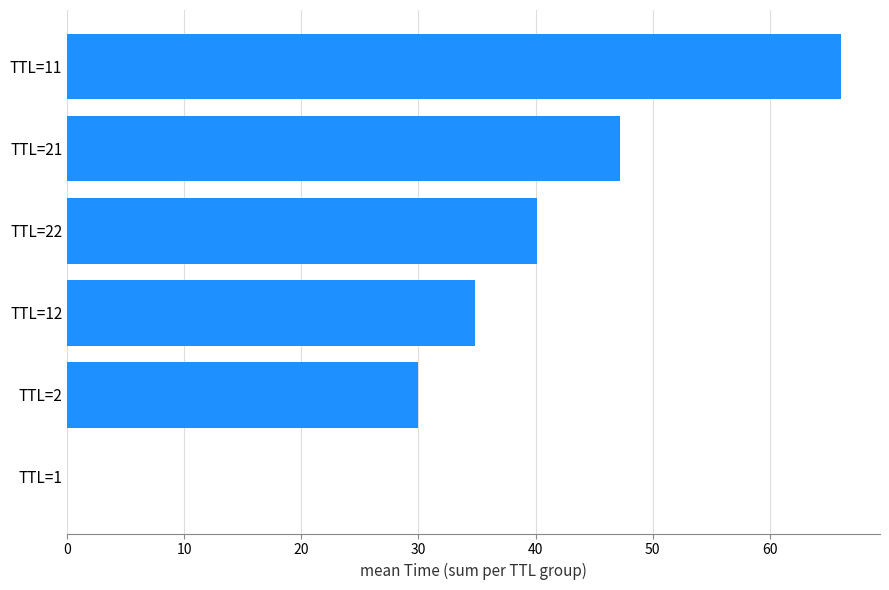

Read the value at TTL=21.

47.2